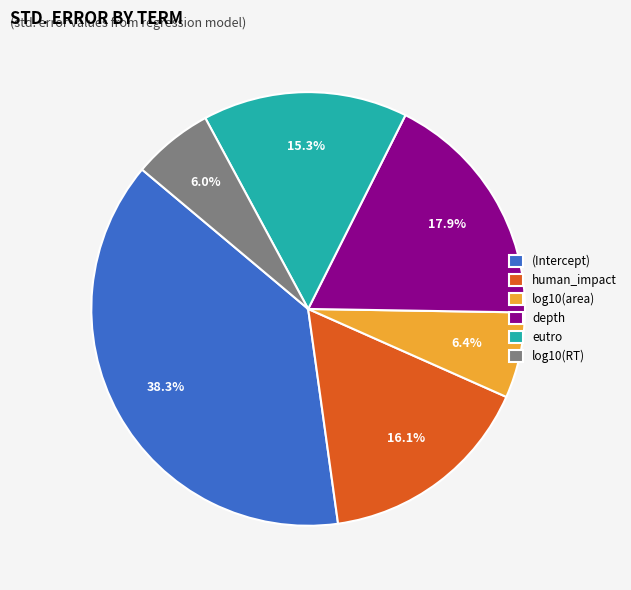

How many segments does this pie chart have?

6